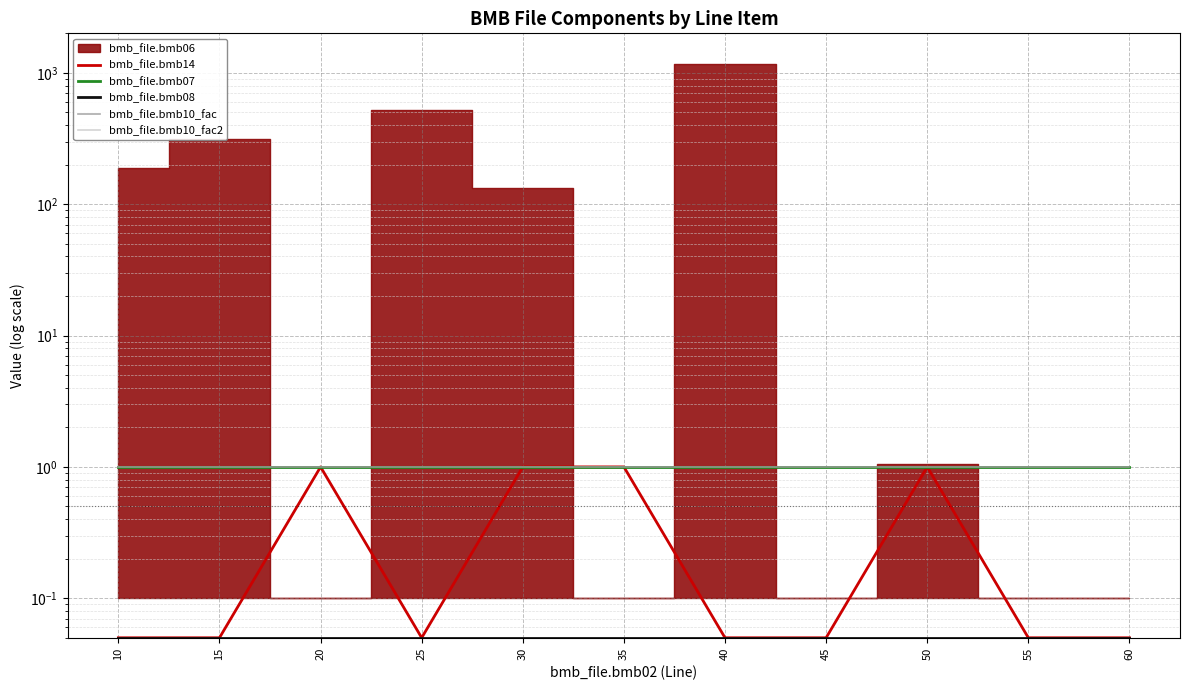

What is the spread (max minus min) of values at 20?

0.9